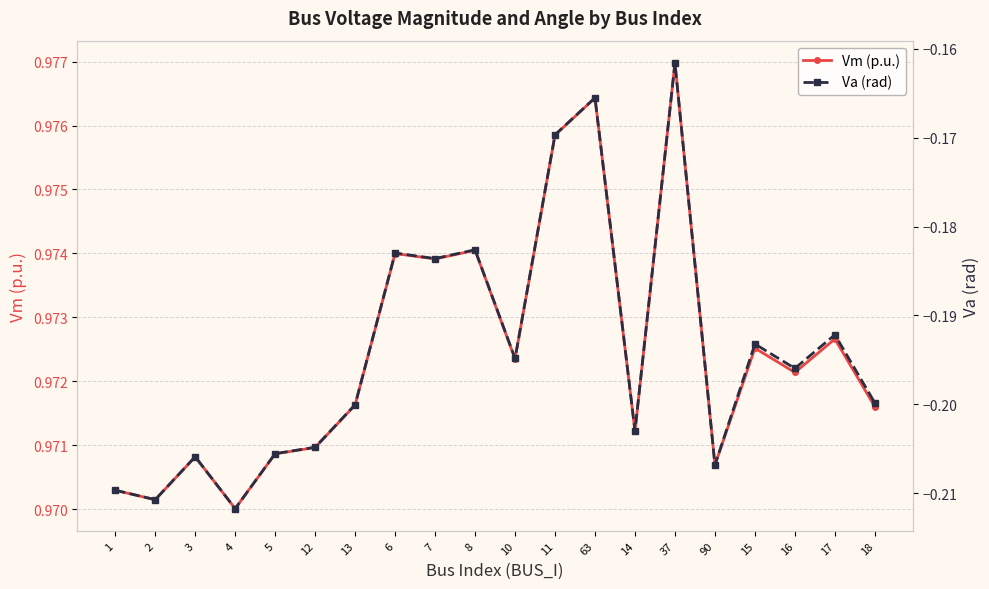

Which has a higher value, 16 or 8?

8